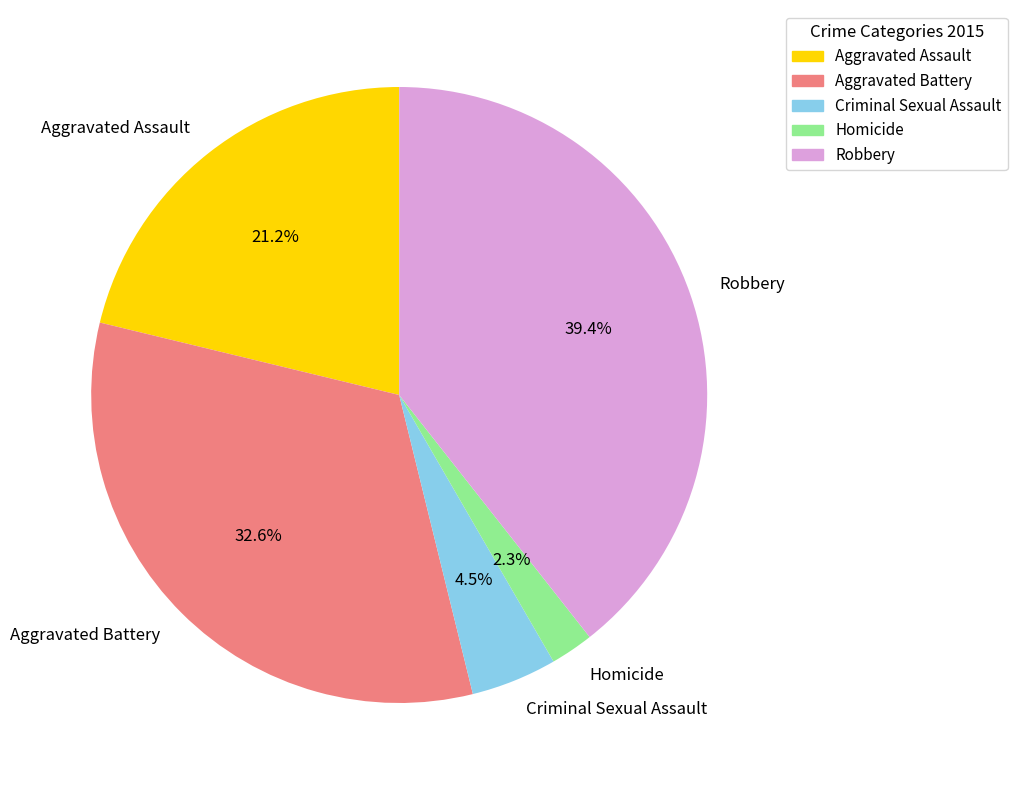

Is the sum of Robbery and Aggravated Assault greater than half?

Yes